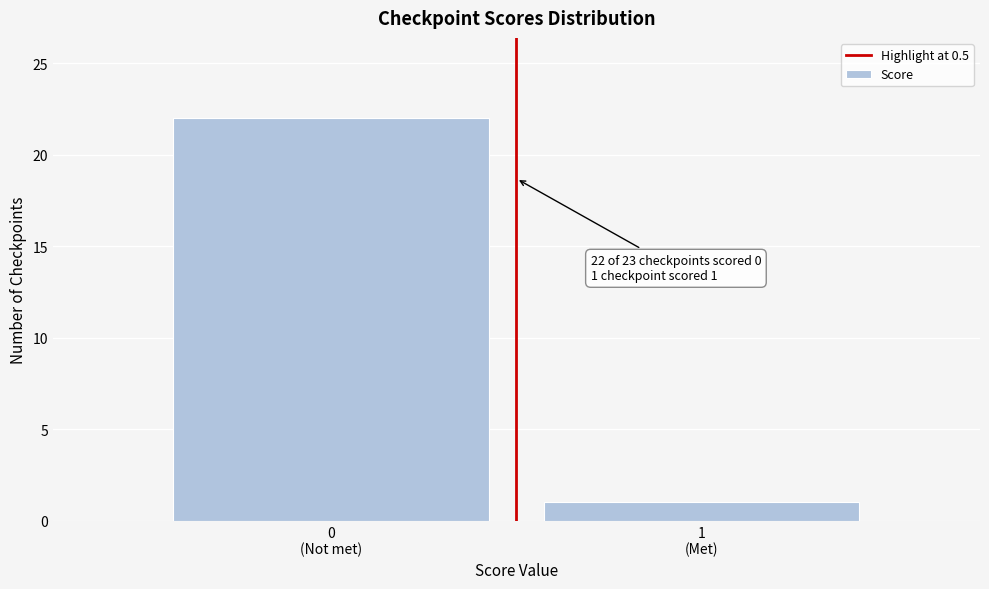

Reading left to right, transcribe all the data shown in this chart.

22	1